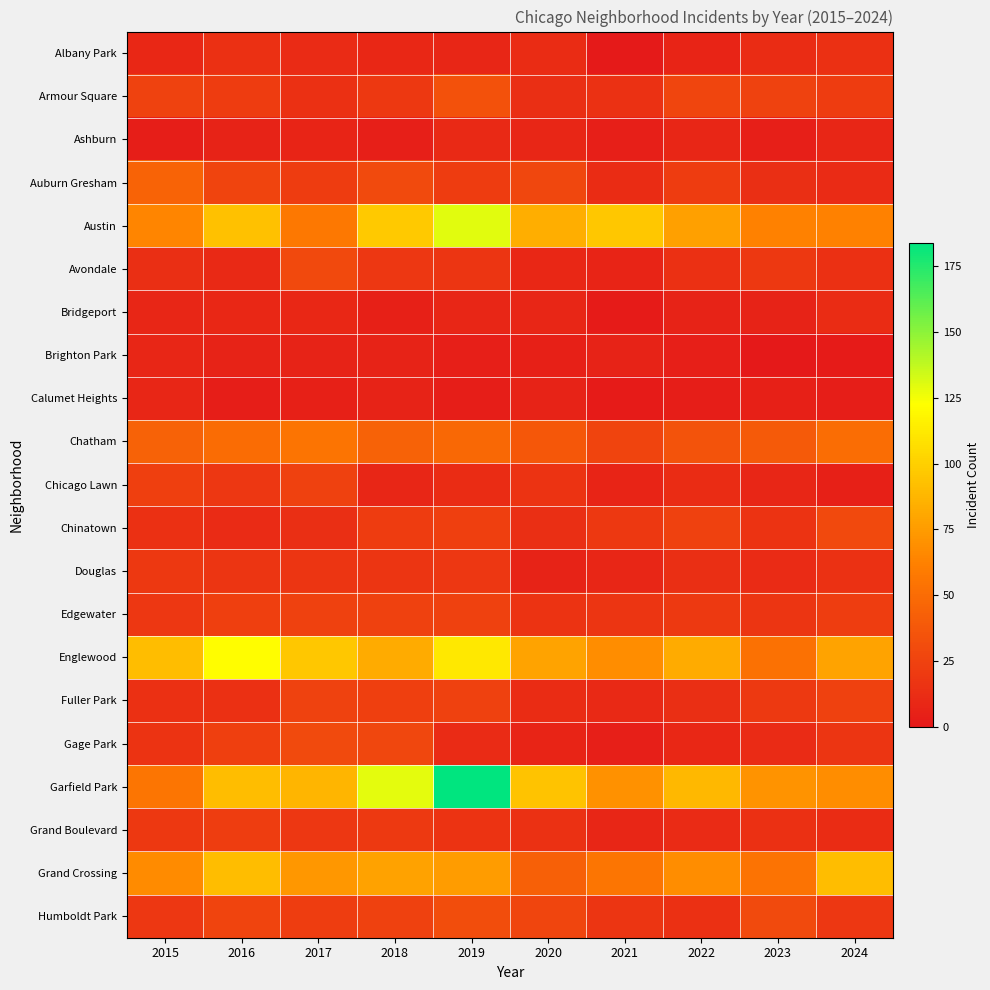

At which category is the sum across all series the highest?

2019